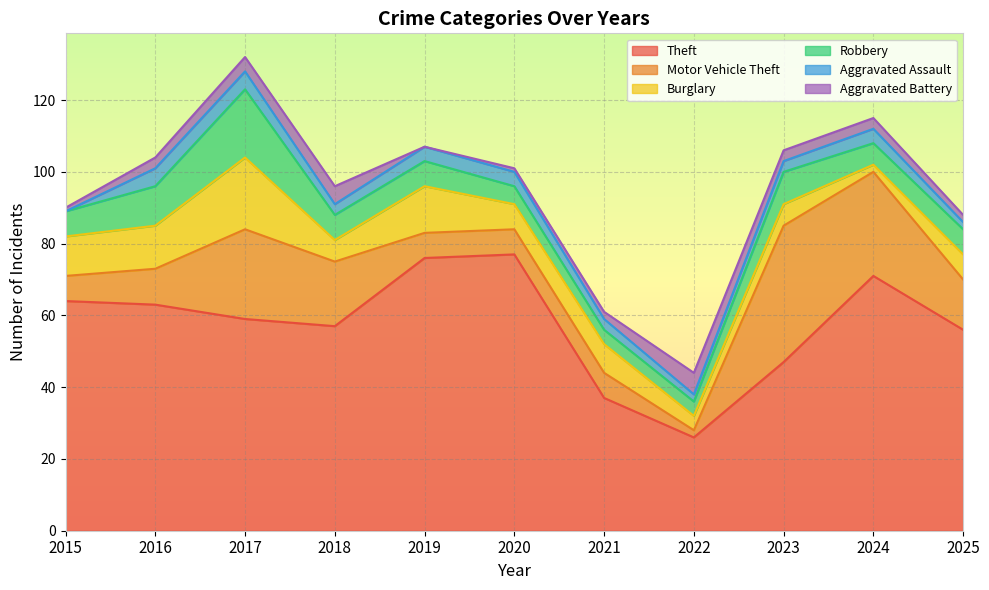

How many positive values does the Aggravated Battery series have?

10